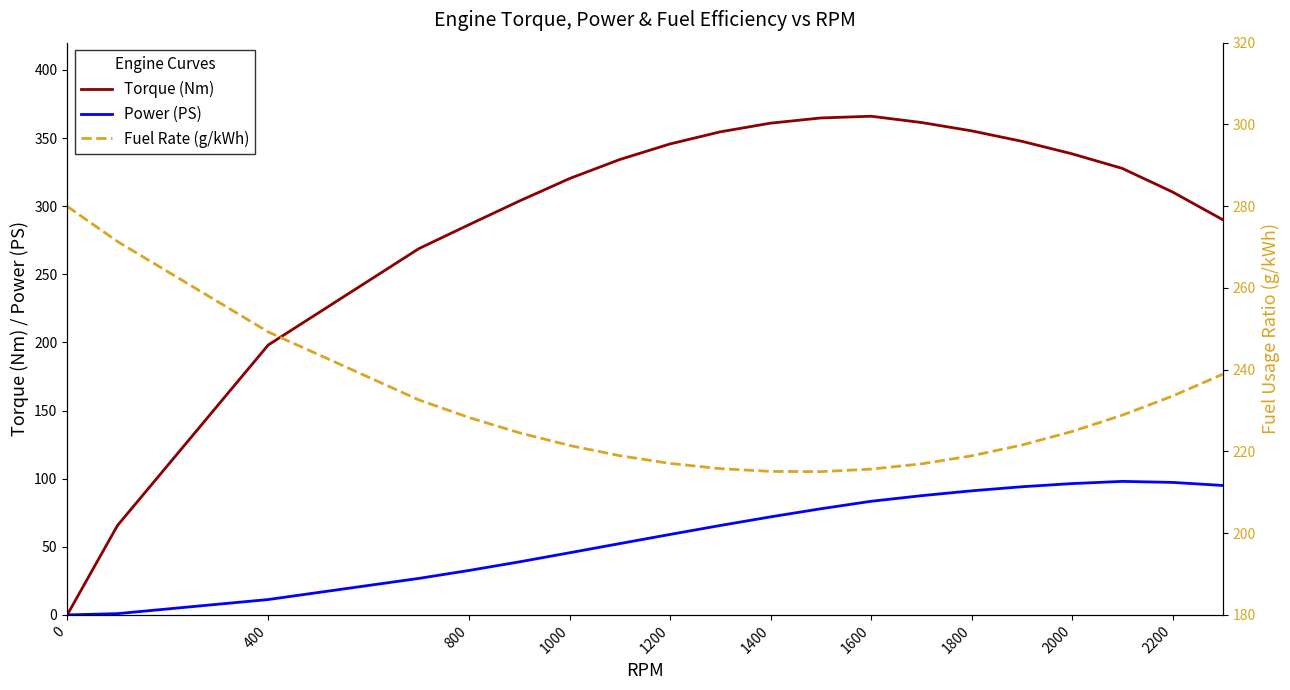

What are all the series names shown in the legend?

Torque (Nm), Power (PS), Fuel Rate (g/kWh)